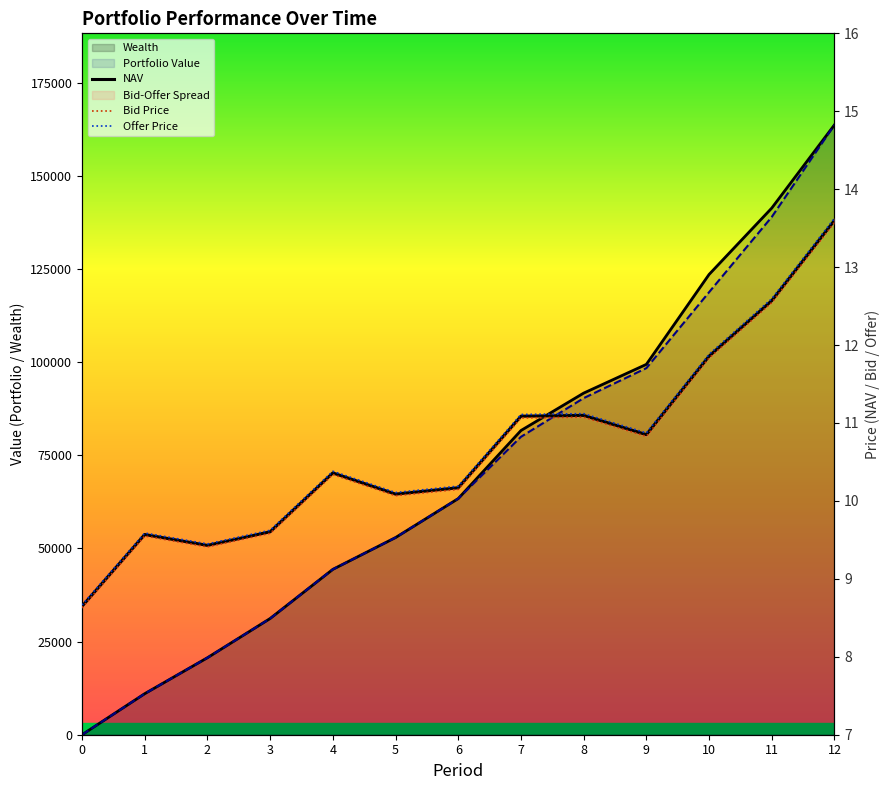

Which has a higher value, 10 or 2?

10